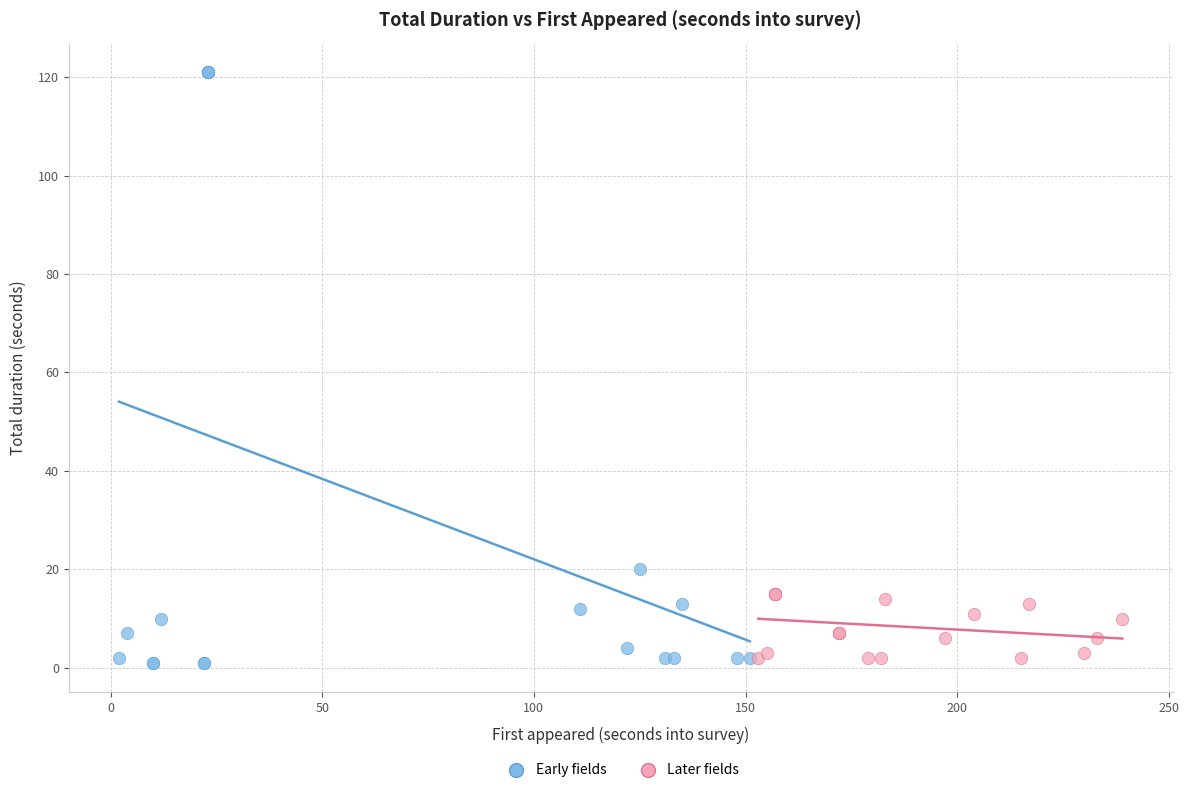

Which series contains the highest Y value?

Early fields